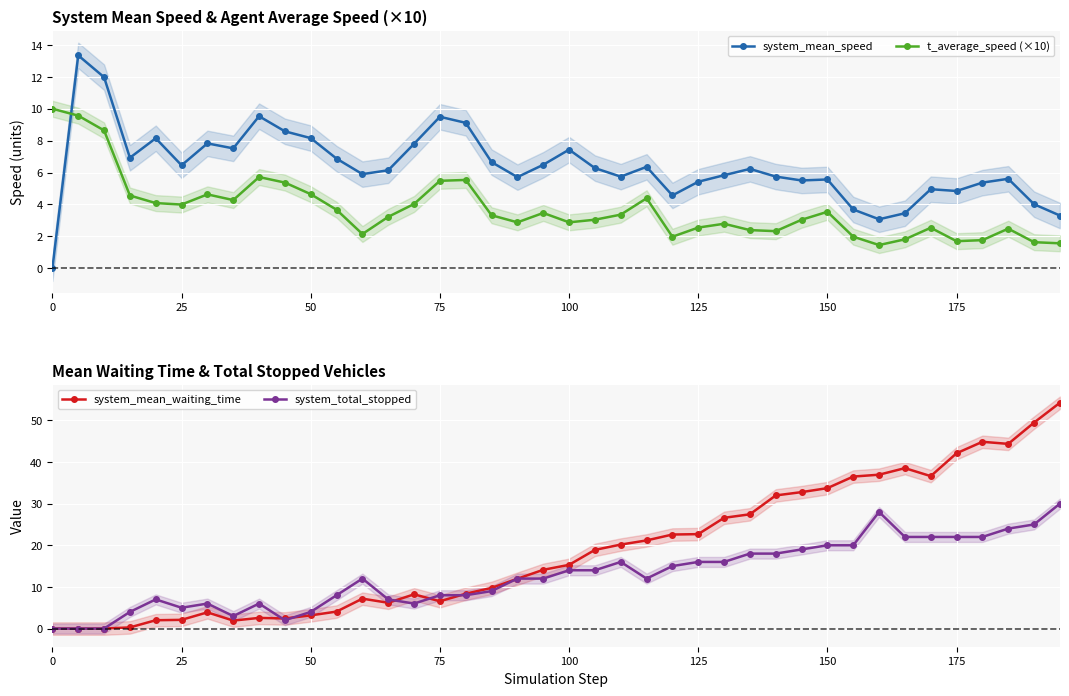

The value of t_average_speed (×10) at 150 is 5.8. True or false?

False